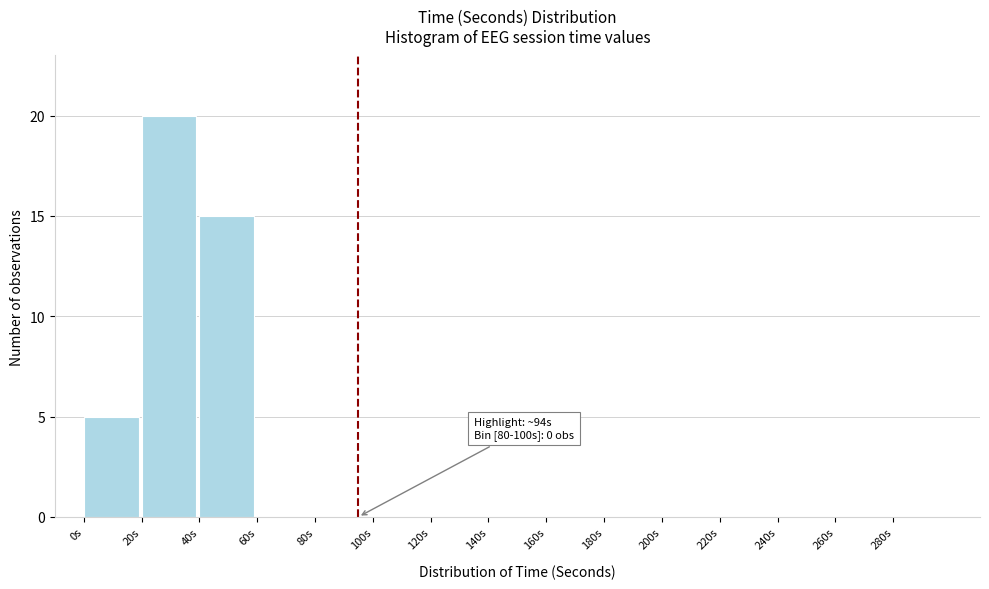

Over which range of the x-axis is the bar tallest?

20 to 40